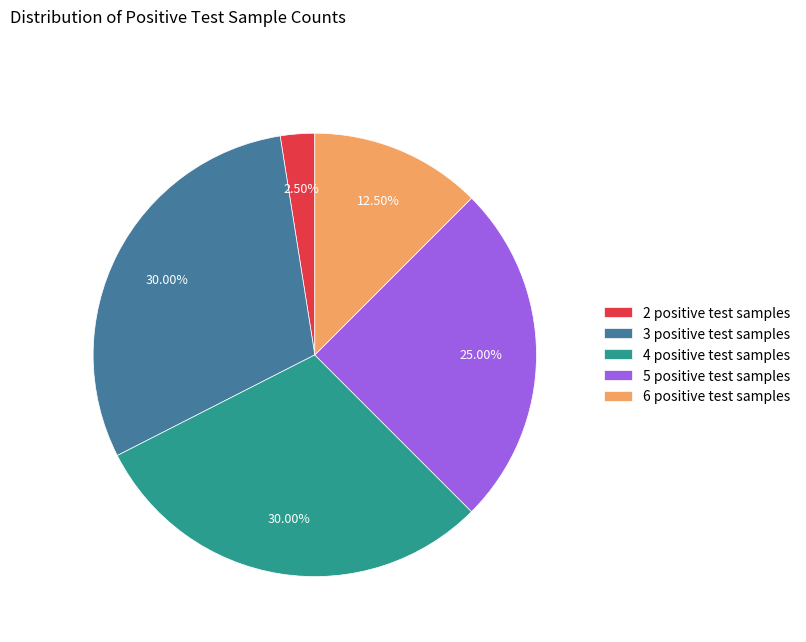

Is the sum of 4 positive test samples and 2 positive test samples greater than half?

No